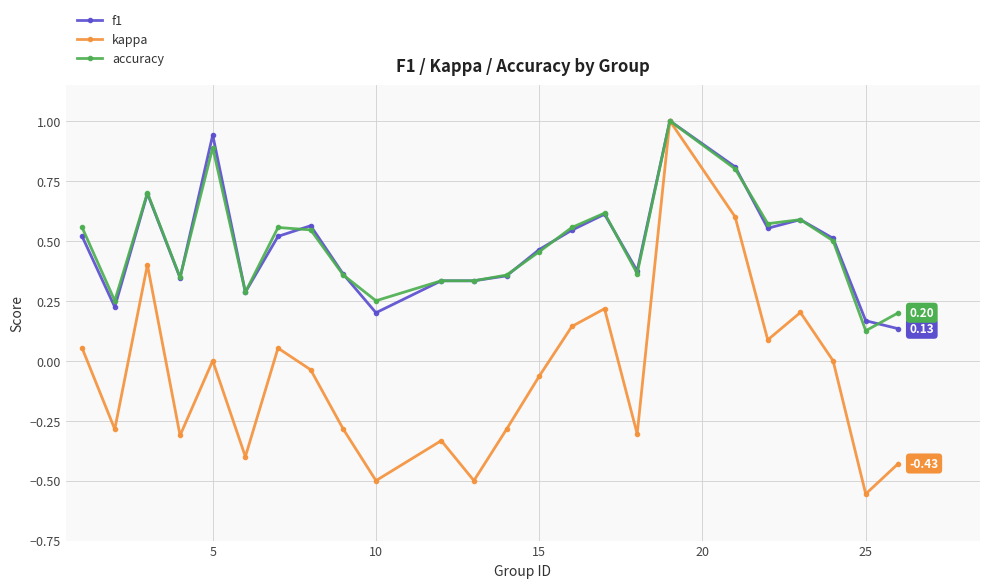

How many lines are shown in the chart?

3